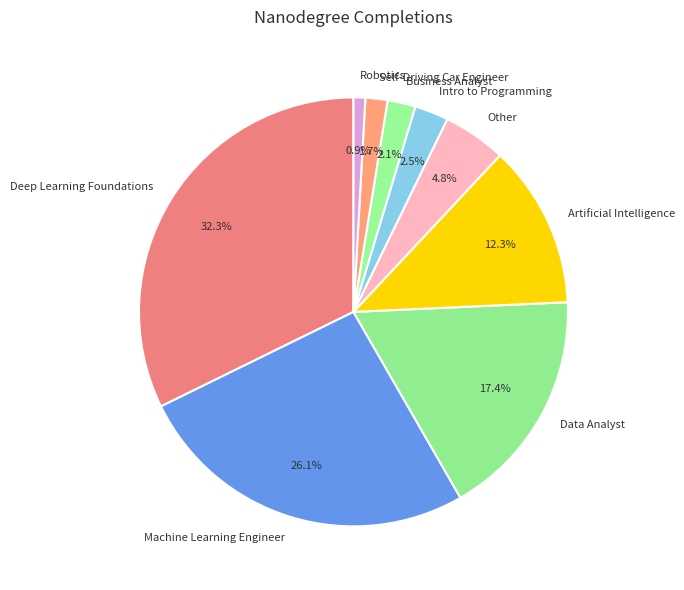

What portion of the pie excludes Business Analyst?

97.9%